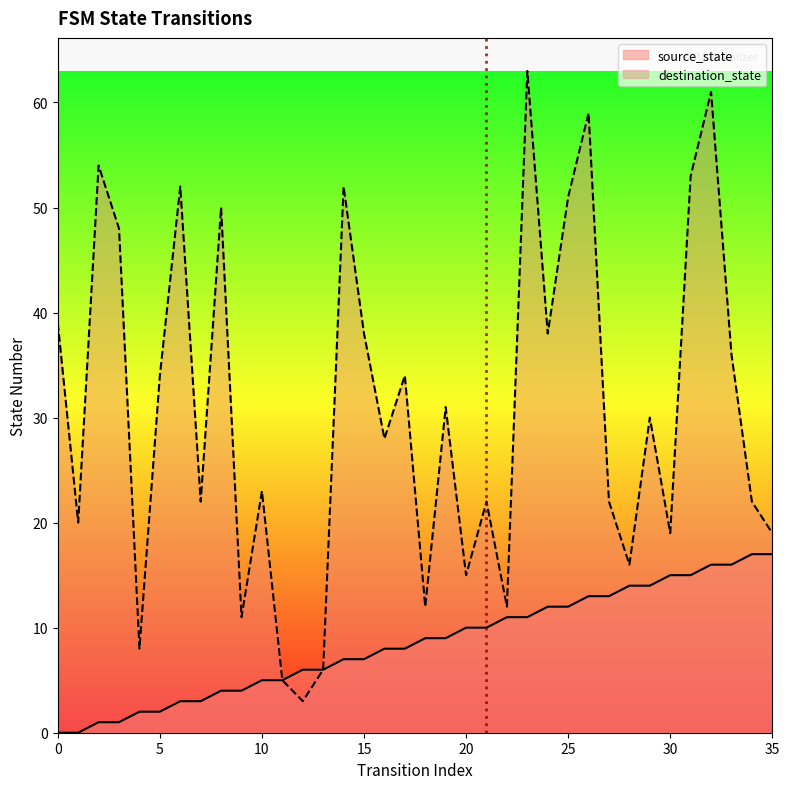

Rank the series at 9 from highest to lowest value.

destination_state, source_state